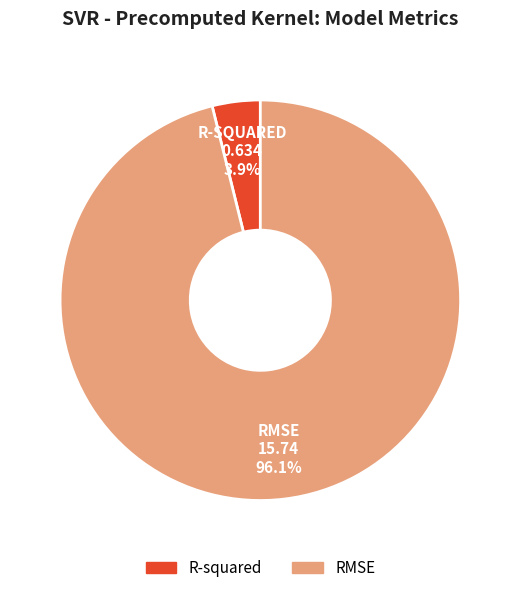

What is the largest slice in the pie chart?

RMSE